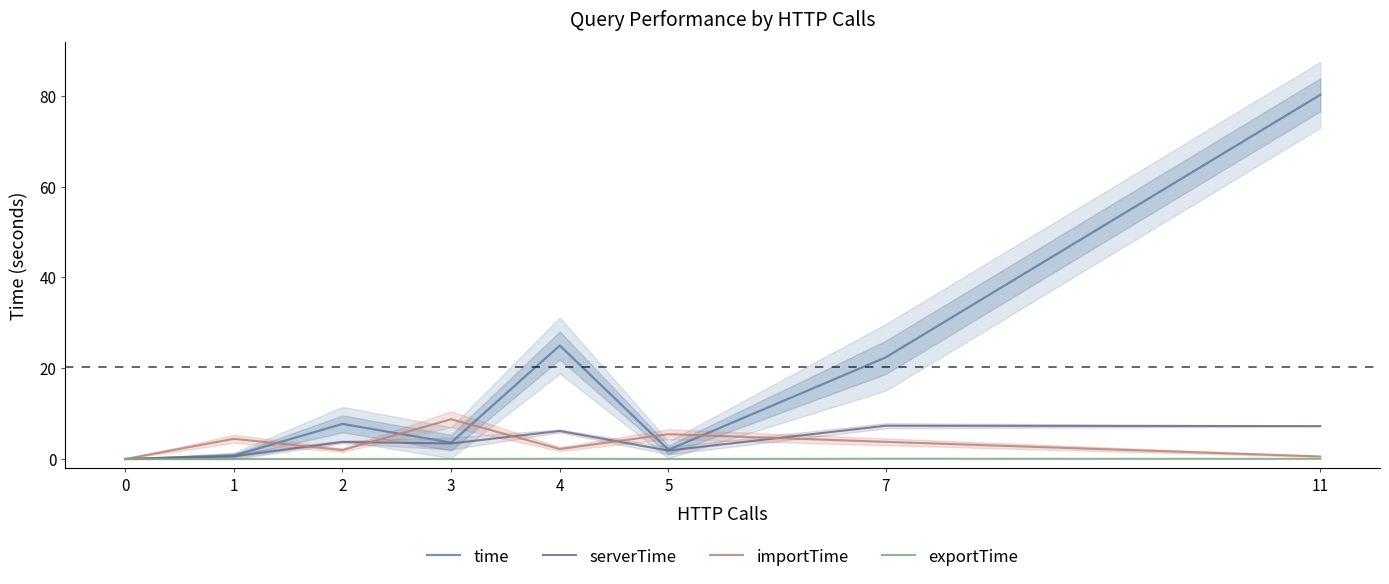

True or false: time and exportTime intersect in this chart.

False